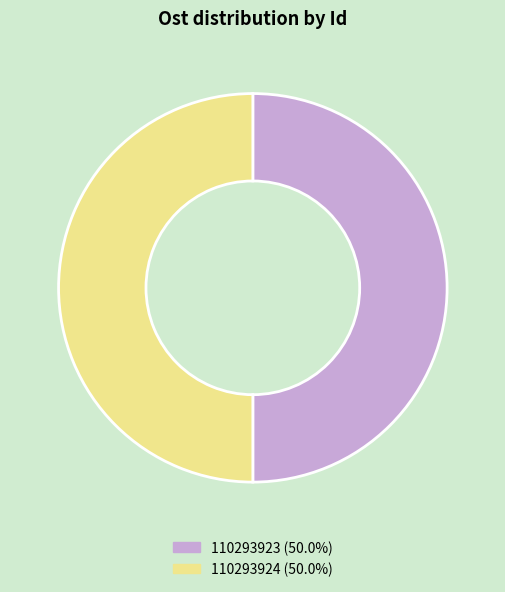

How many slices are in this pie chart?

2